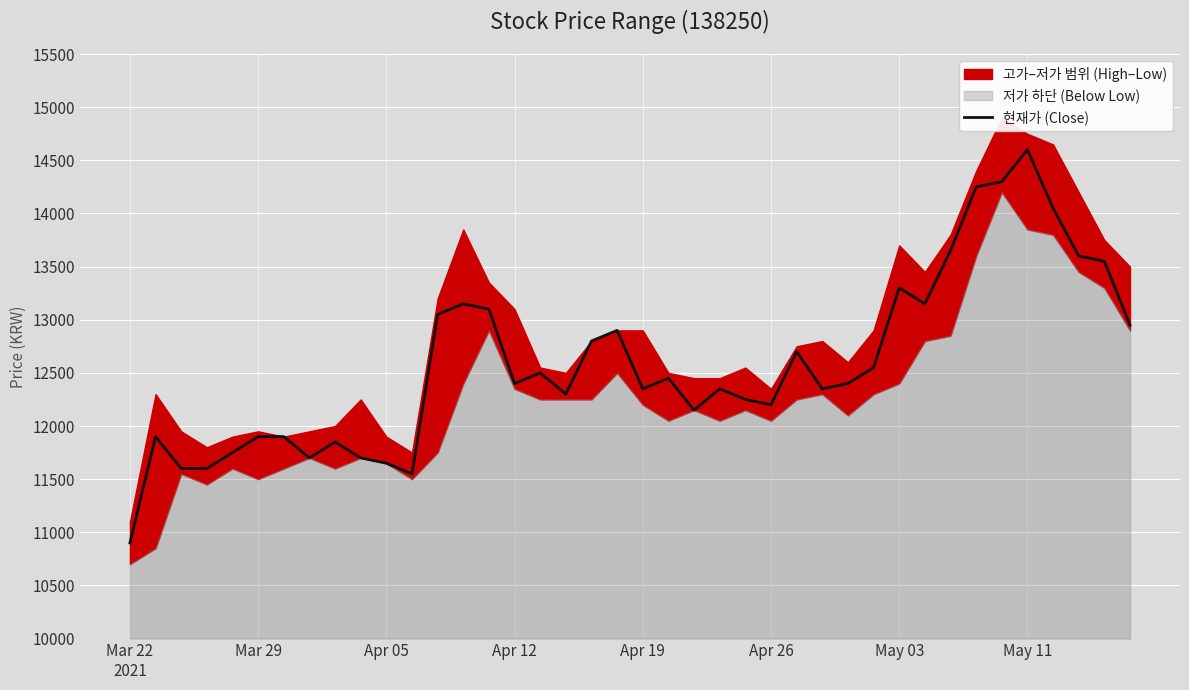

True or false: there are more than 1 points higher than both neighbors.

True